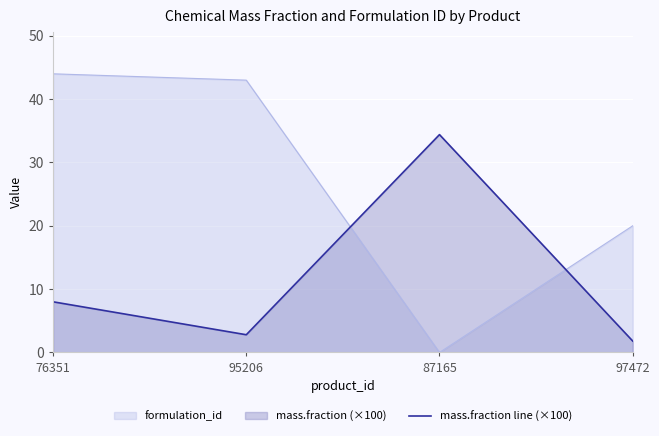

Where is mass.fraction line (×100) nearest to the value 18?

76351